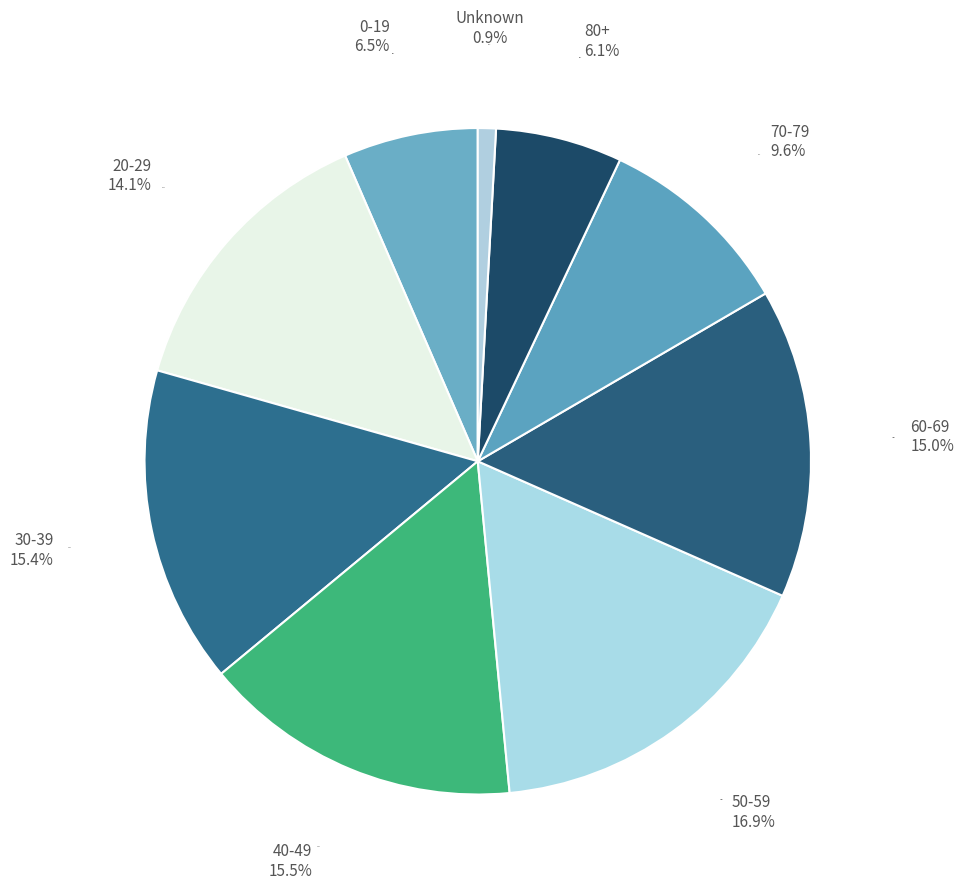

To the nearest percent, what is the difference between the largest and smallest slice percentages?

16%